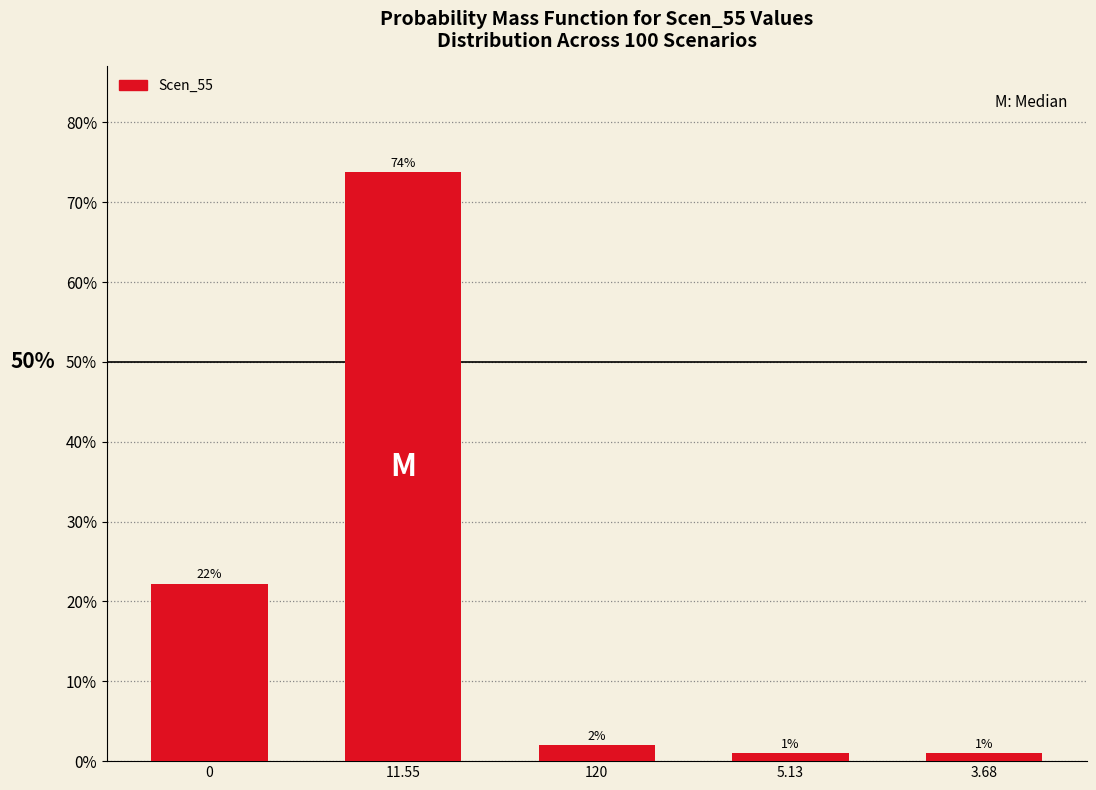

What is the greatest value displayed?

73.7